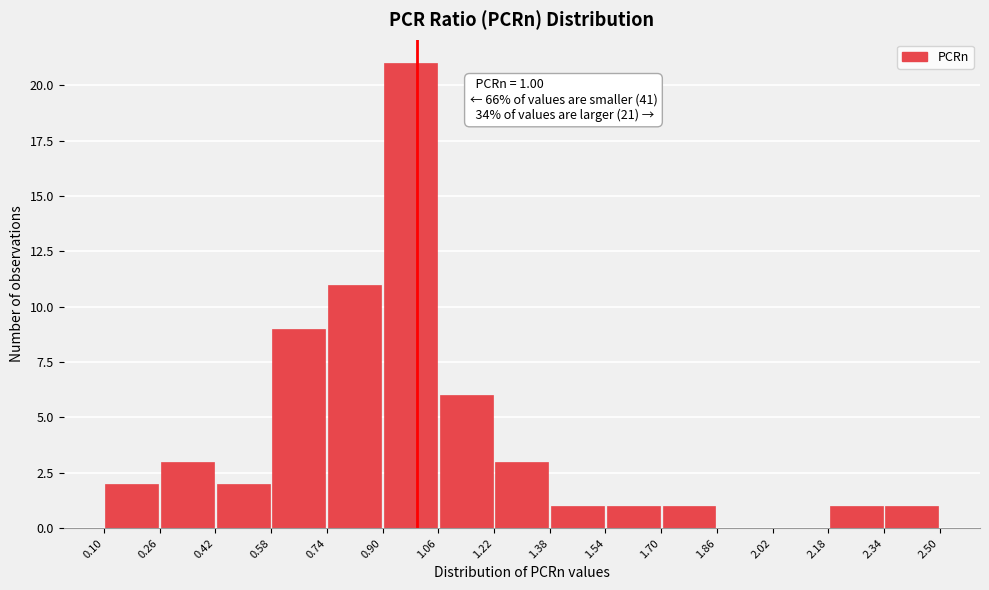

Which range on the x-axis has the tallest bar?

0.90 to 1.06